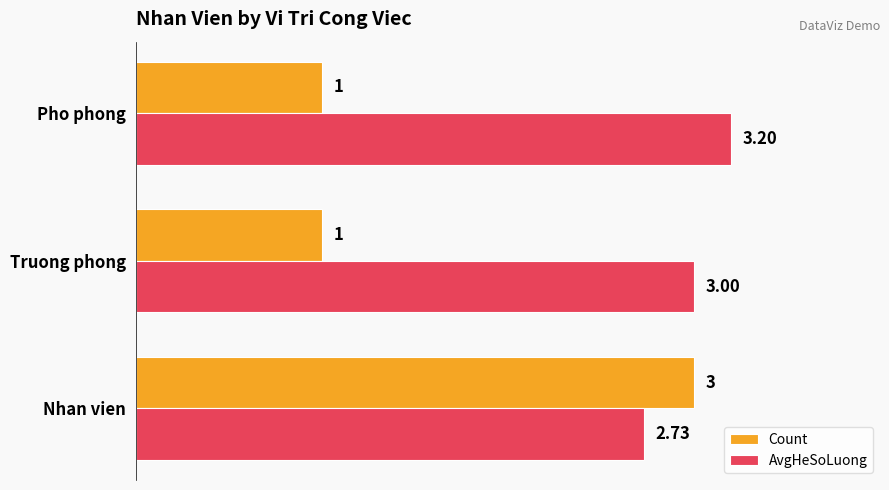

At which label is AvgHeSoLuong closest to 2?

Nhan vien